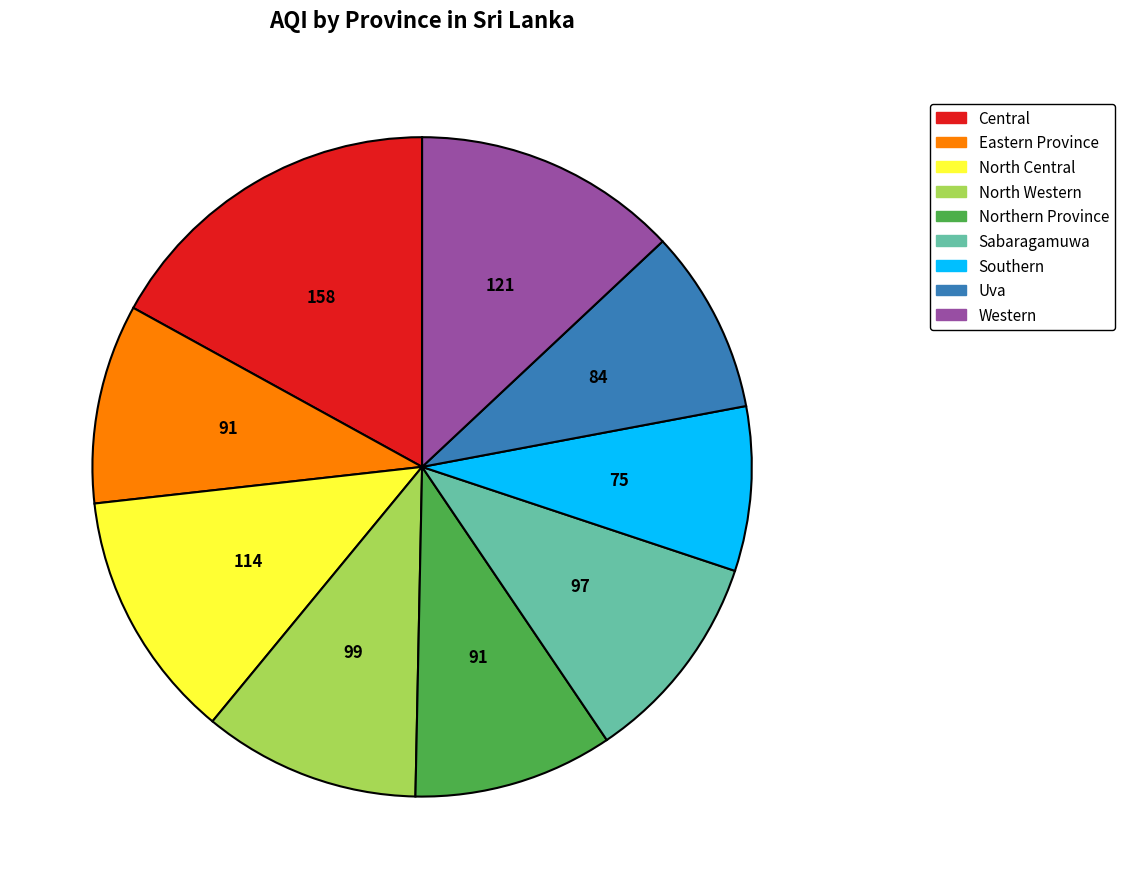

Between North Western and Central, which is larger?

Central